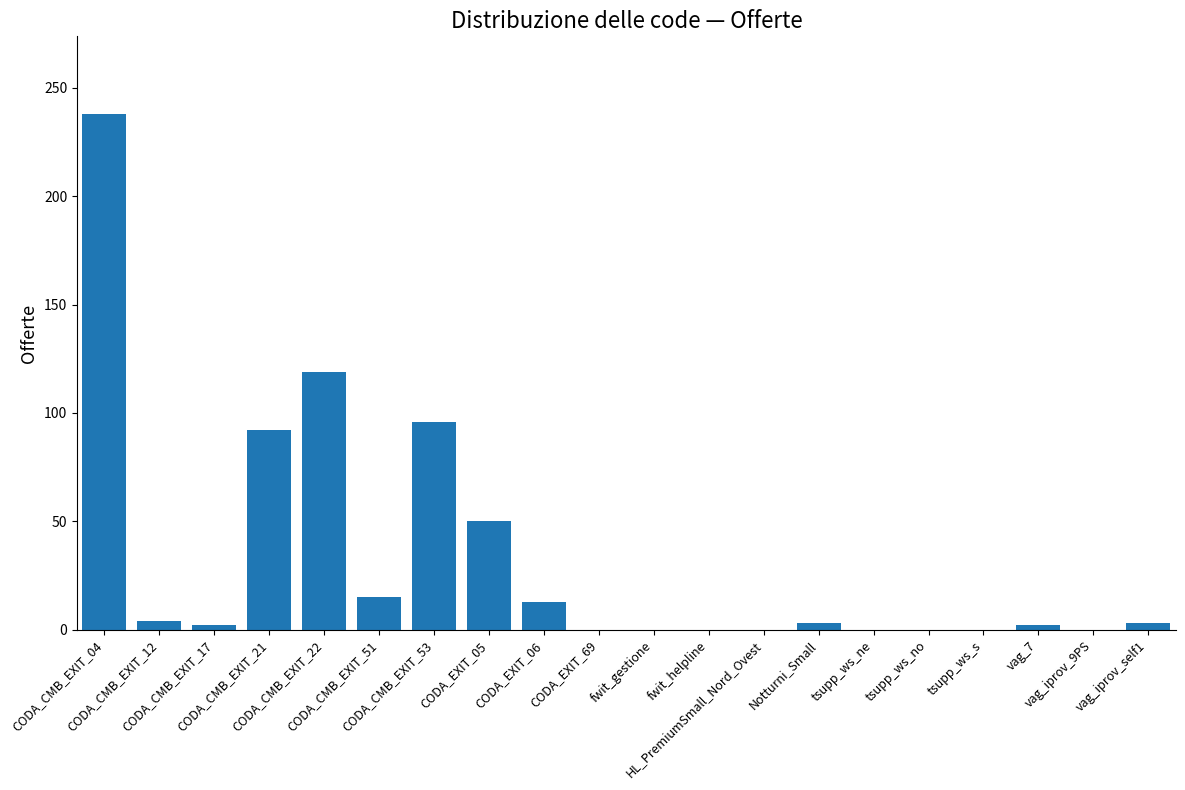

What is the approximate value at CODA_CMB_EXIT_04, to the nearest 10?

240